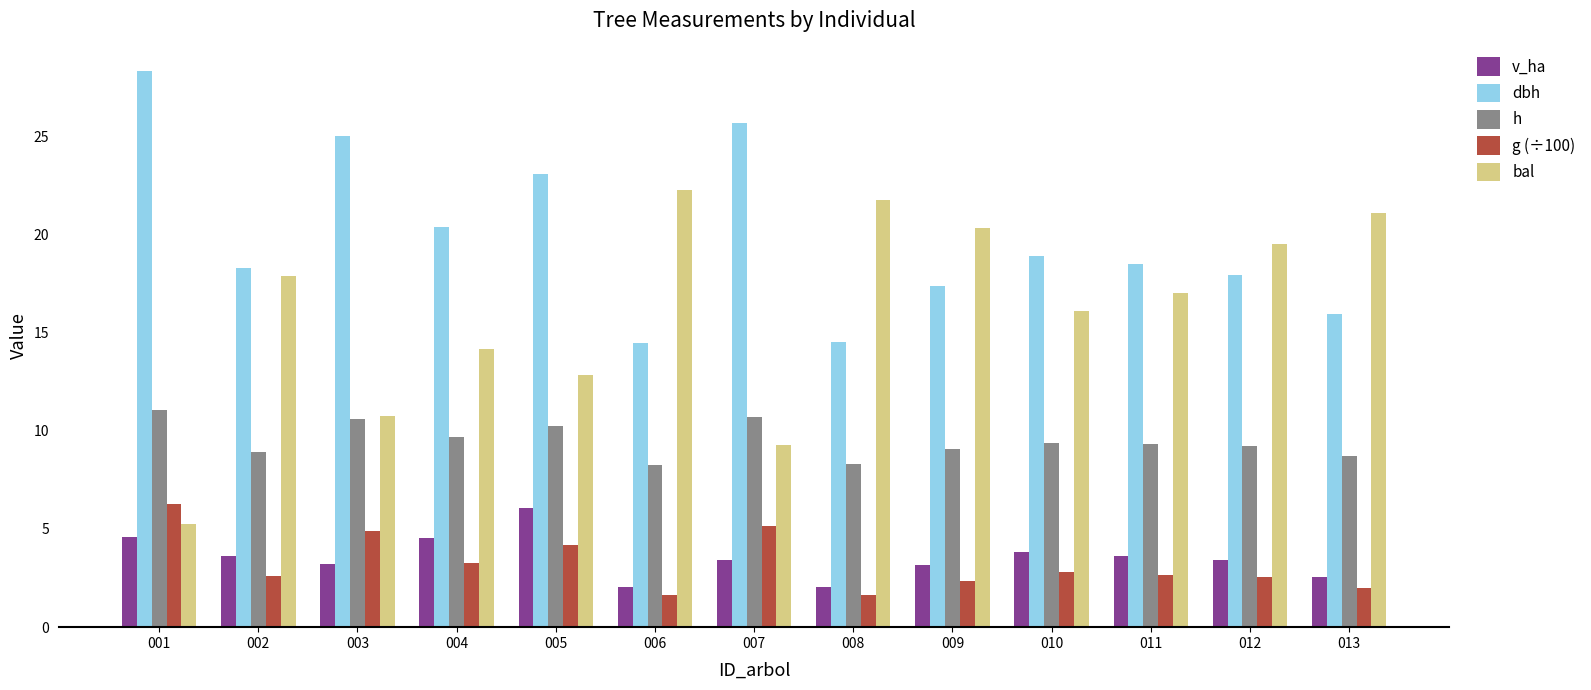

True or false: g (÷100) has a value of 4.3 at 011.

False